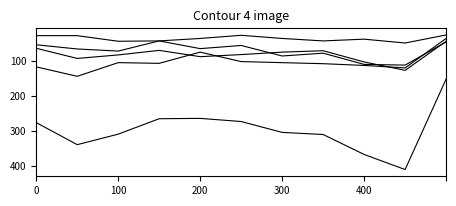

Does the chart display data point markers on the line(s)?

No